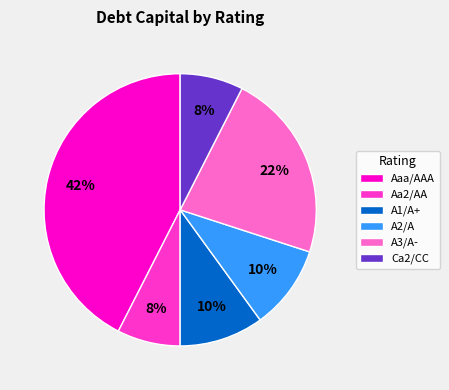

Count the number of slices in the pie.

6